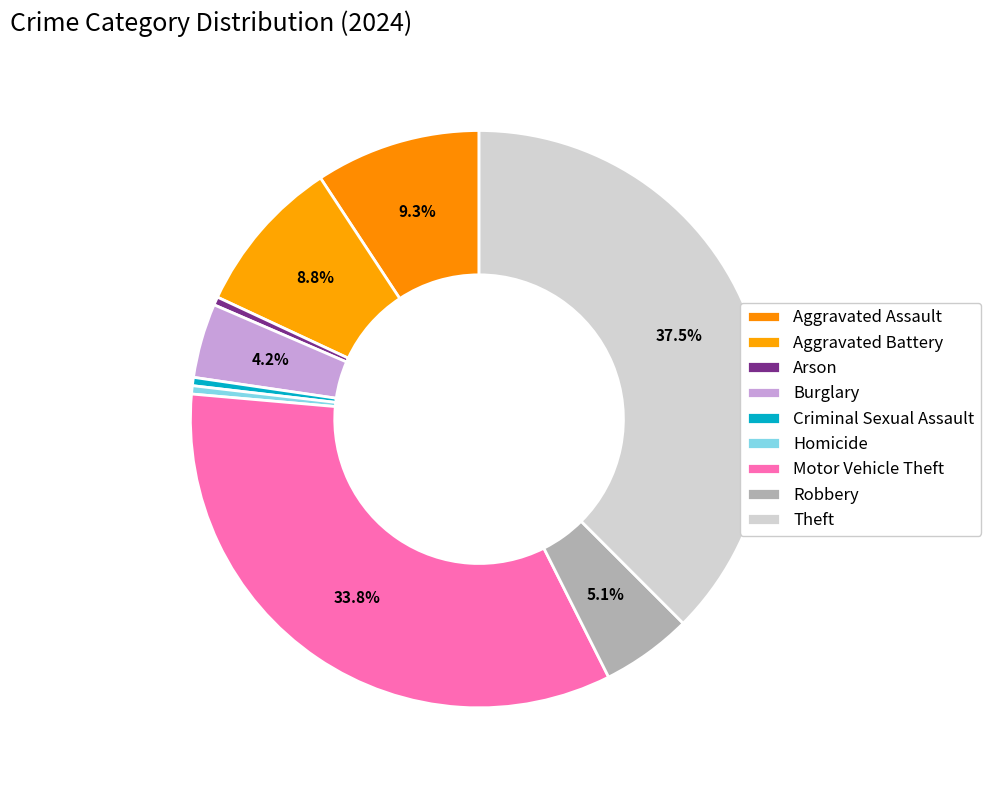

The Motor Vehicle Theft slice represents 34% of the pie. True or false?

True